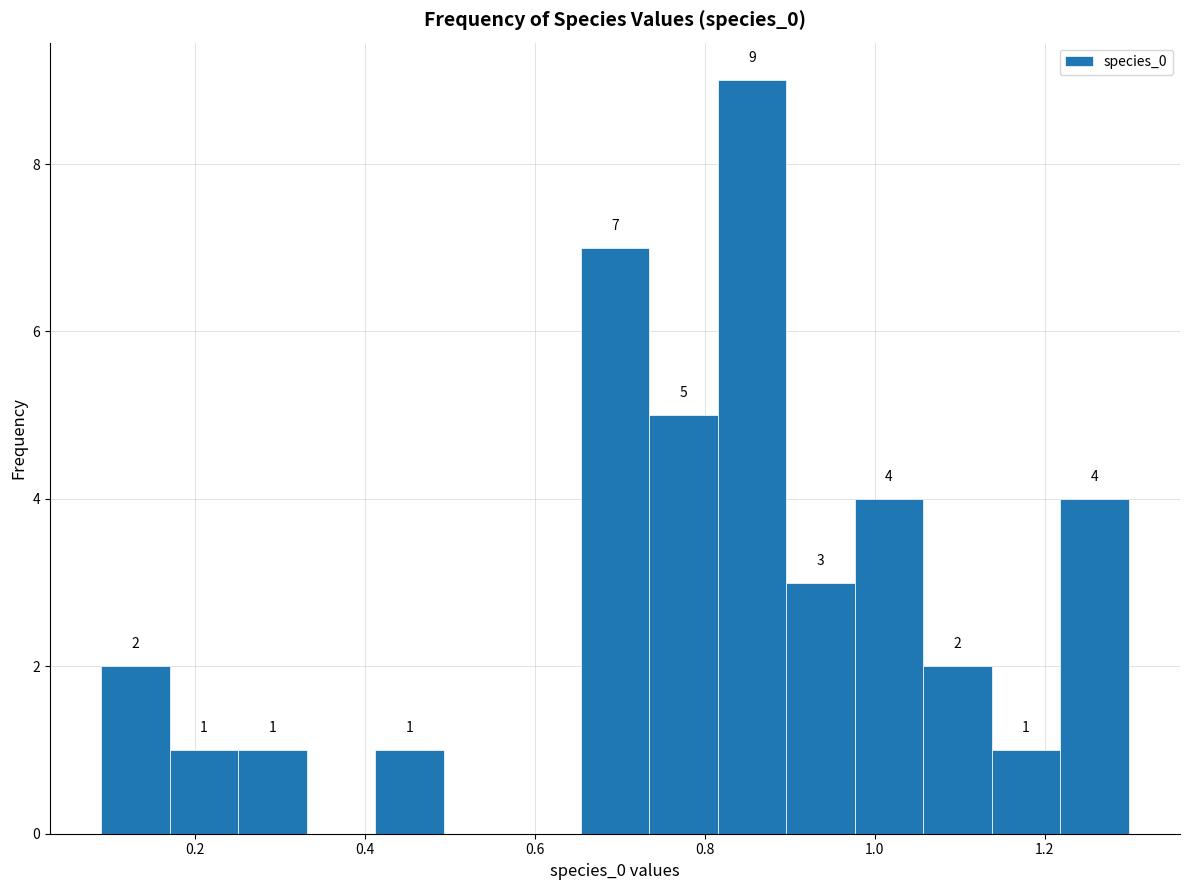

Over which range of the x-axis is the bar tallest?

0.82 to 0.90